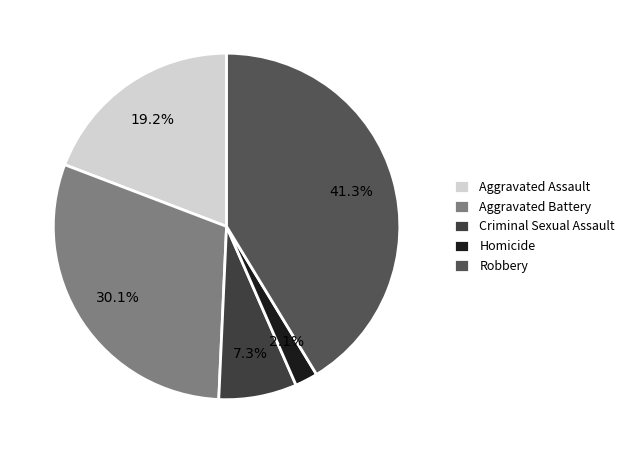

To the nearest percent, what portion does Aggravated Battery represent?

30%